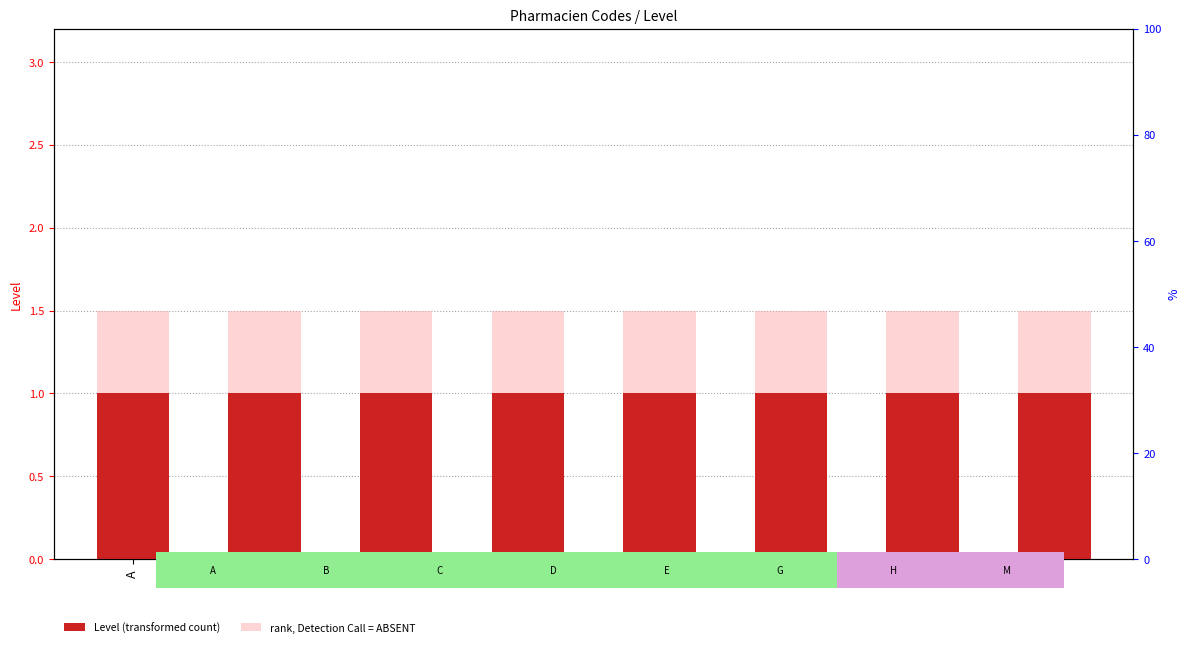

What is the value of the Level (transformed count) bar at the 2nd from the left?

1.0